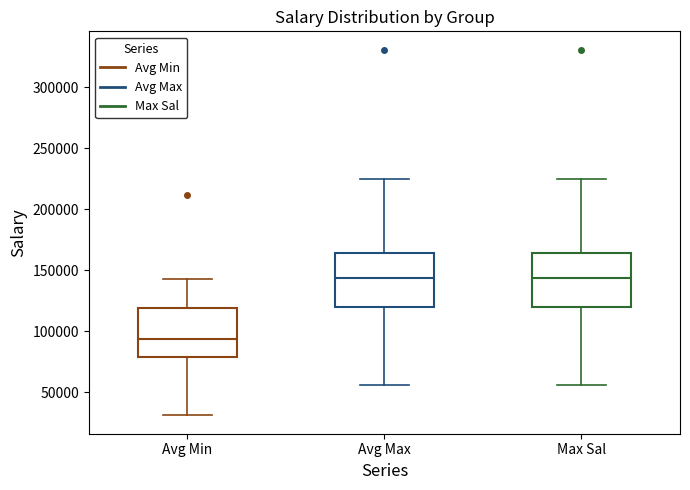

Reading left to right, read every box against the y-axis: the position of its median line, the range the box covers, and the ends of its whiskers. The values are not printed on the chart, so give them approximately, as read against the axis.

Avg Min: median 95000, box 80000 to 120000, whiskers 30000 to 145000
Avg Max: median 145000, box 120000 to 165000, whiskers 55000 to 225000
Max Sal: median 145000, box 120000 to 165000, whiskers 55000 to 225000